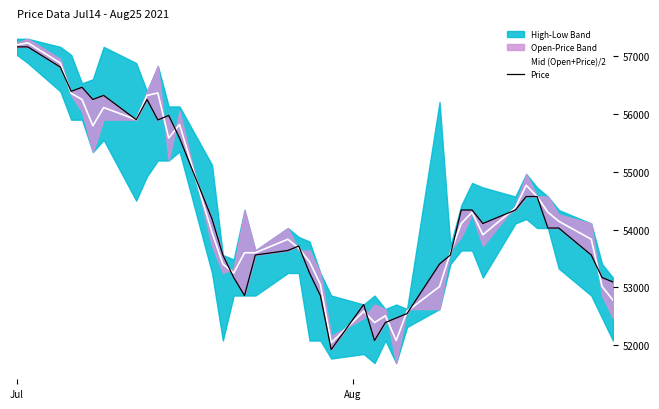

Is it true that Price equals 71500.9 at 32?

False